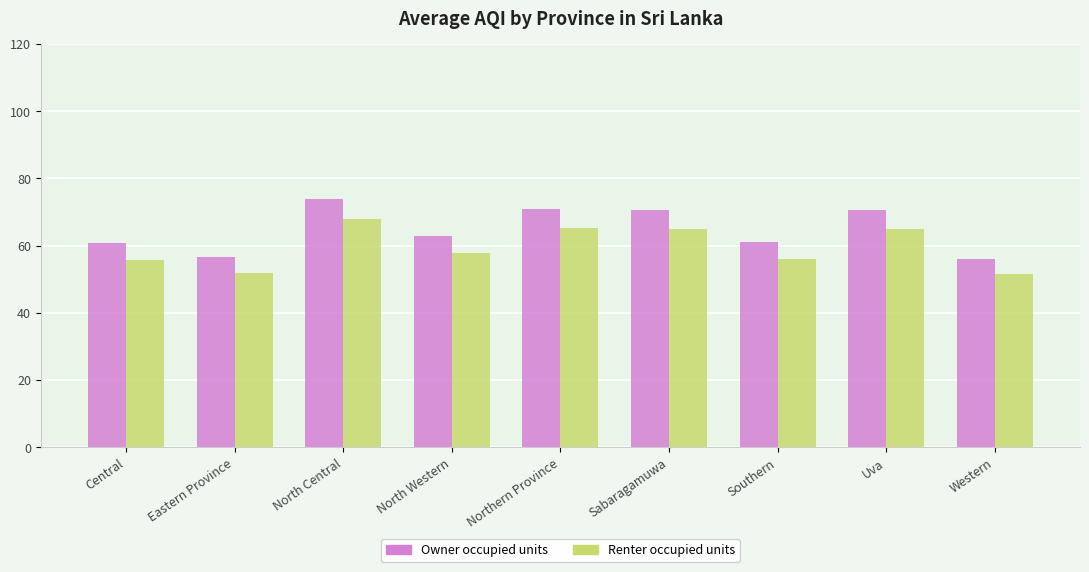

At Southern, list the series in order from smallest to largest.

Renter occupied units, Owner occupied units